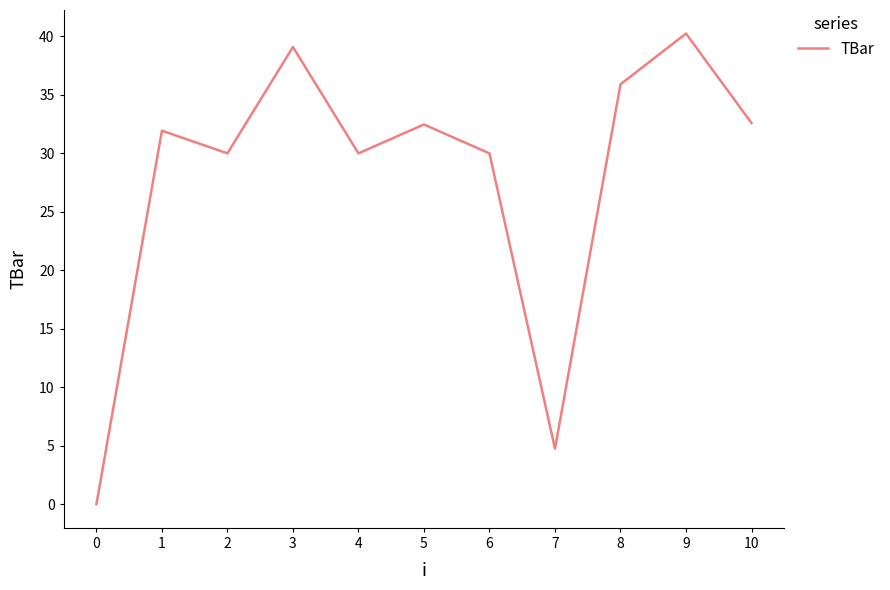

Between 8 and 1, which is larger?

8